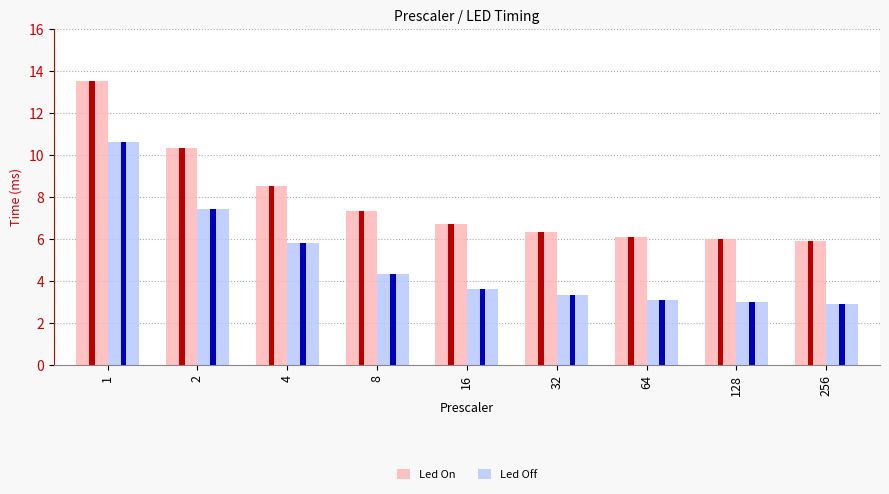

Which series changed the most between 16 and 256?

Led On